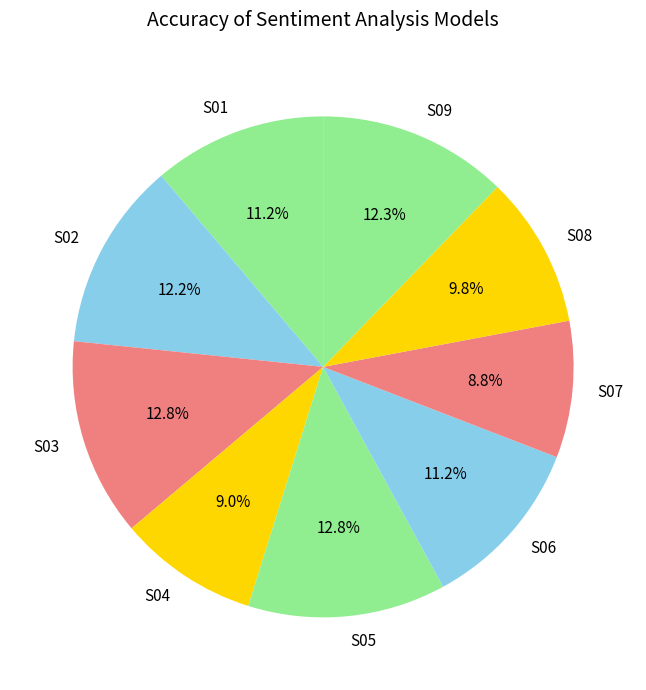

Is it true that S02 is 1% of the pie?

False